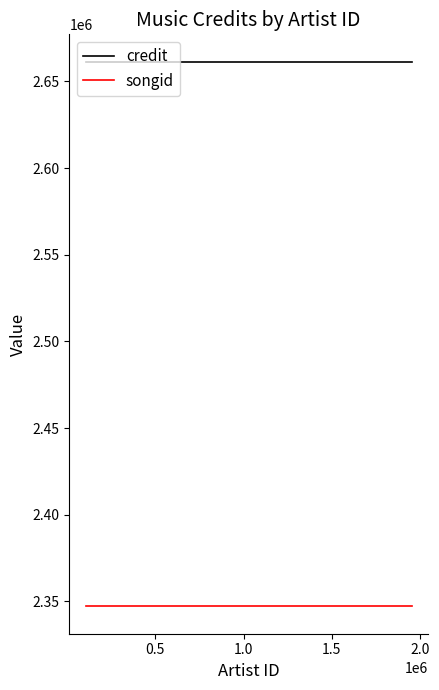

What is the maximum value shown in the chart?

2661452.5